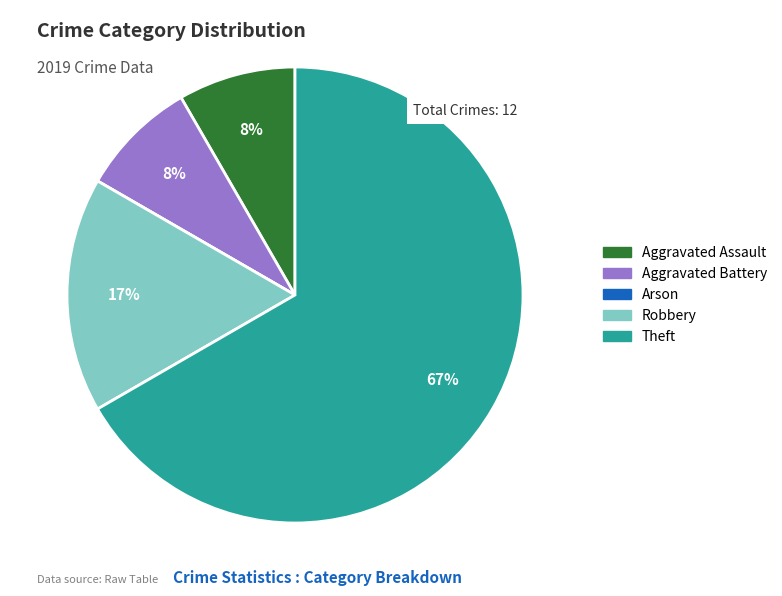

To the nearest percent, what percentage of the pie is Aggravated Battery?

8%